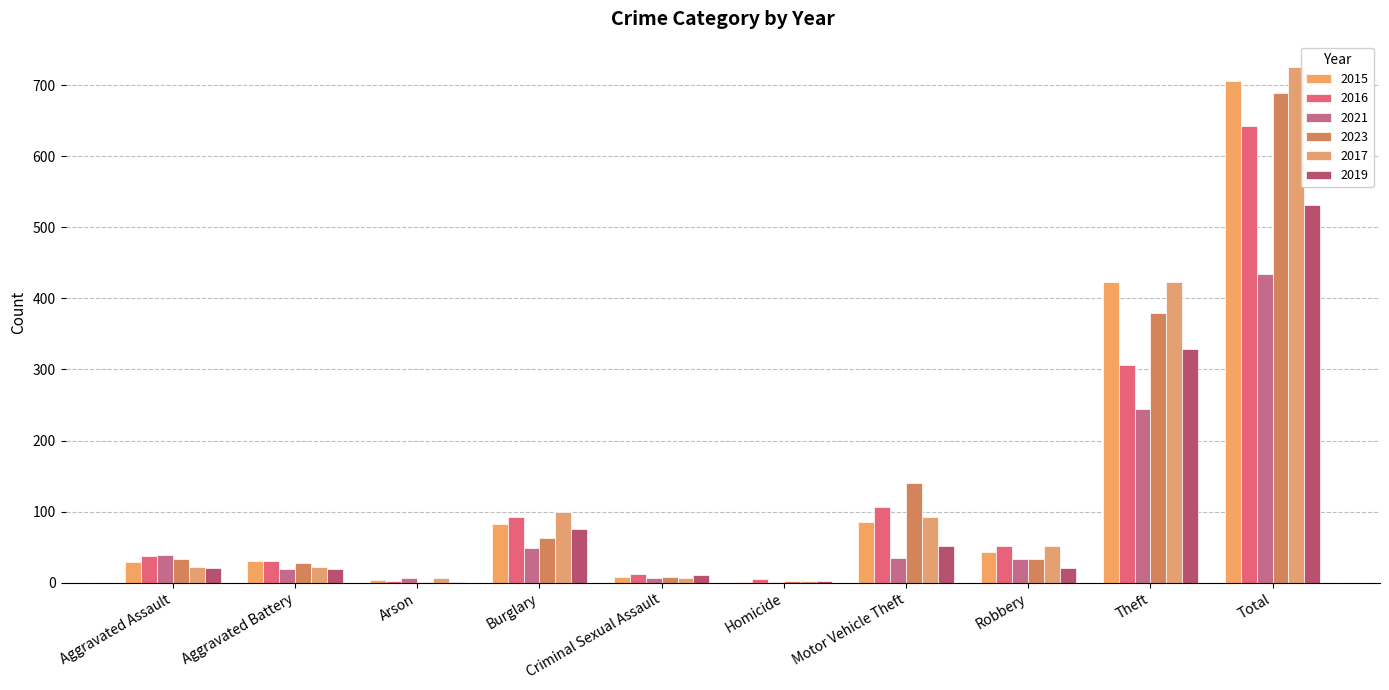

Which series has the largest total across all categories?

2017